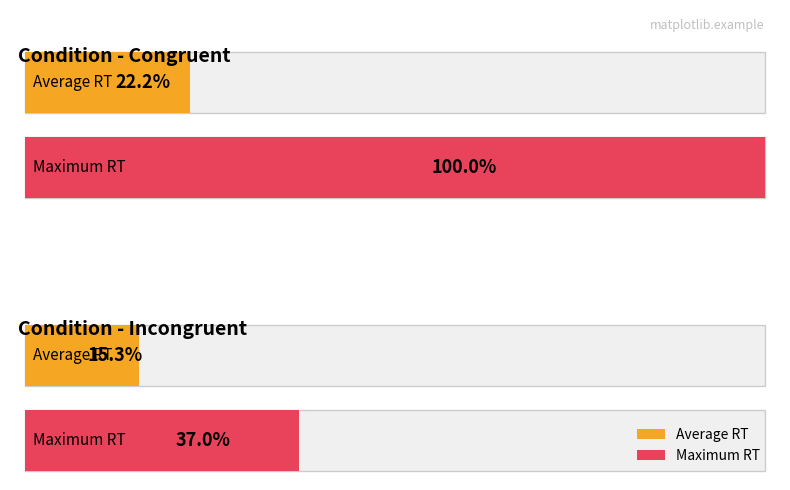

Is it true that Maximum utilization equals 2869 at Грязный?

False